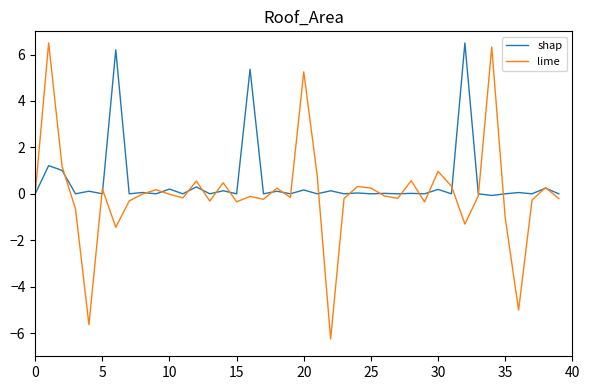

After their last crossing, which series has the higher values: lime or shap?

shap